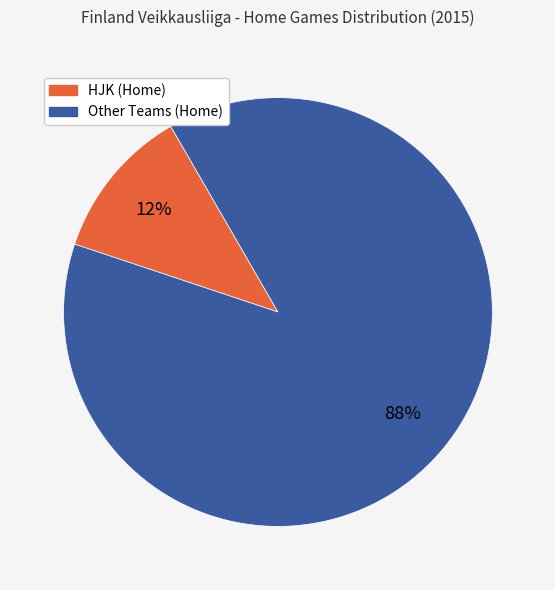

To the nearest percent, what is the average slice percentage?

50%